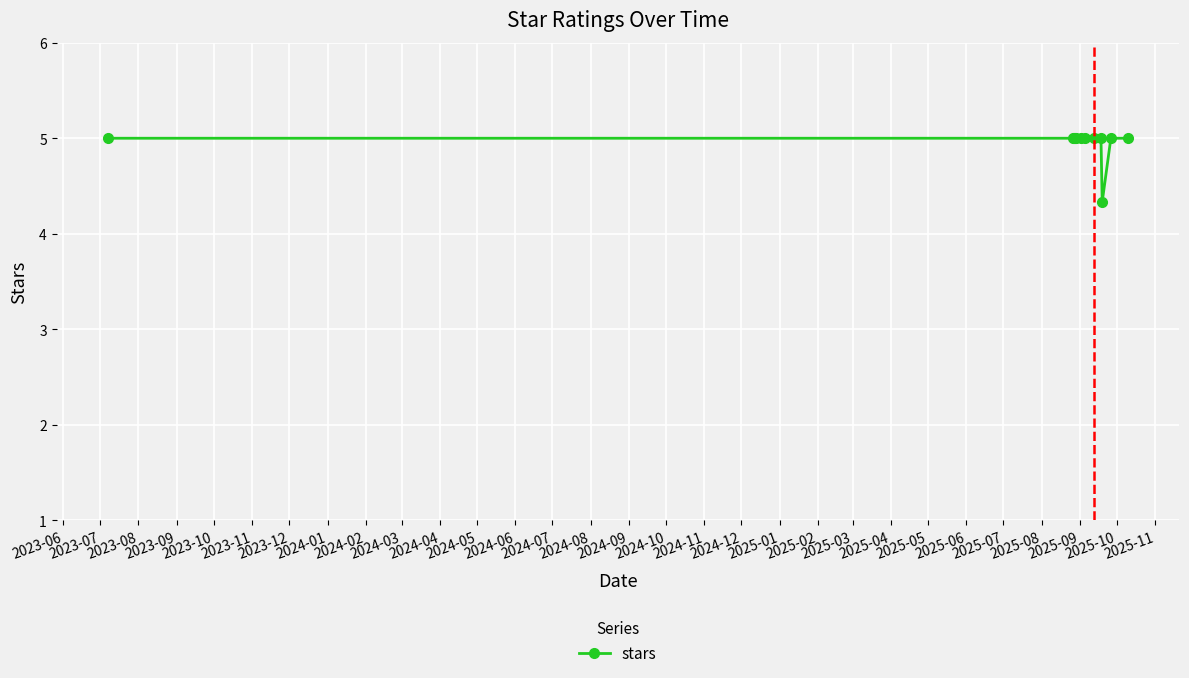

What is the maximum value shown in the chart?

5.0